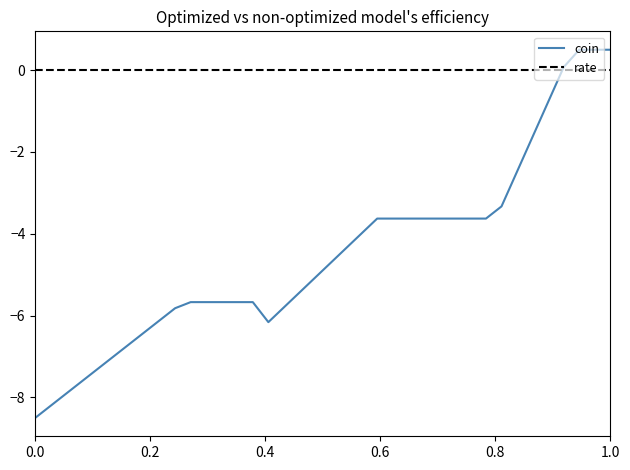

Which series has the largest total across all categories?

rate